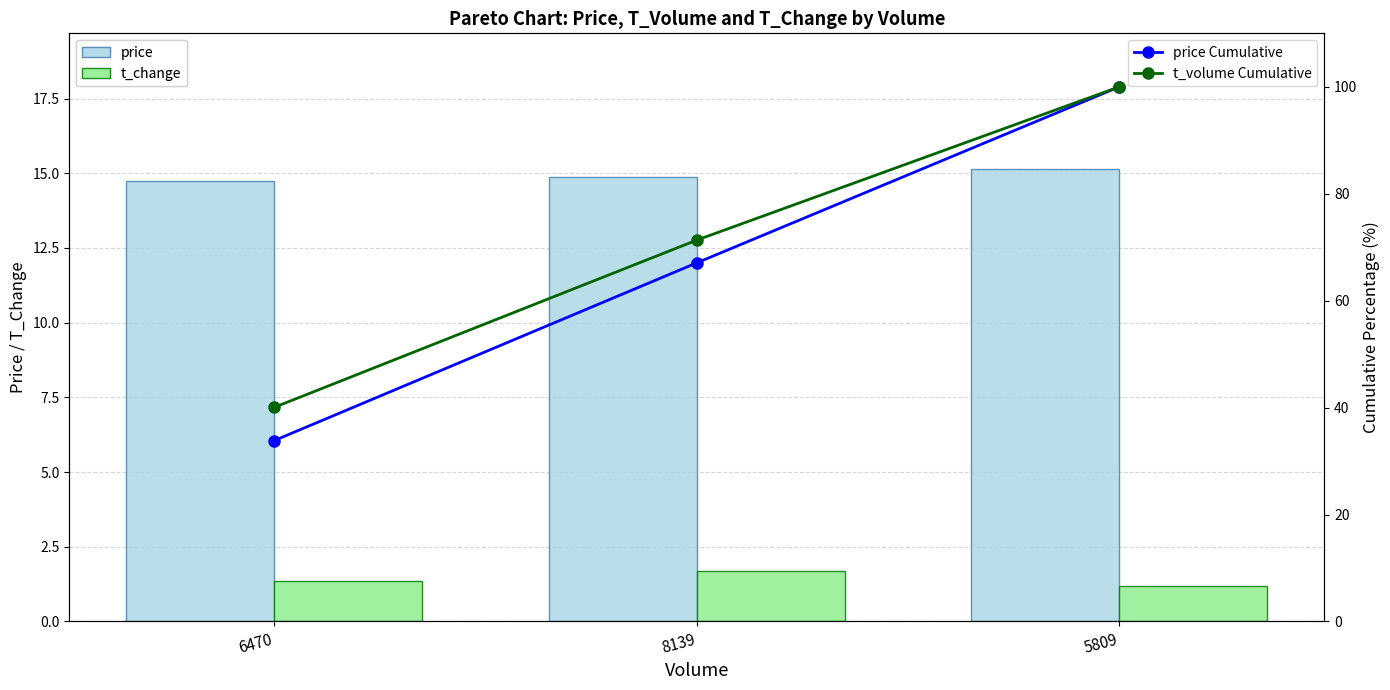

Rank the categories by price value from highest to lowest.

5809, 8139, 6470